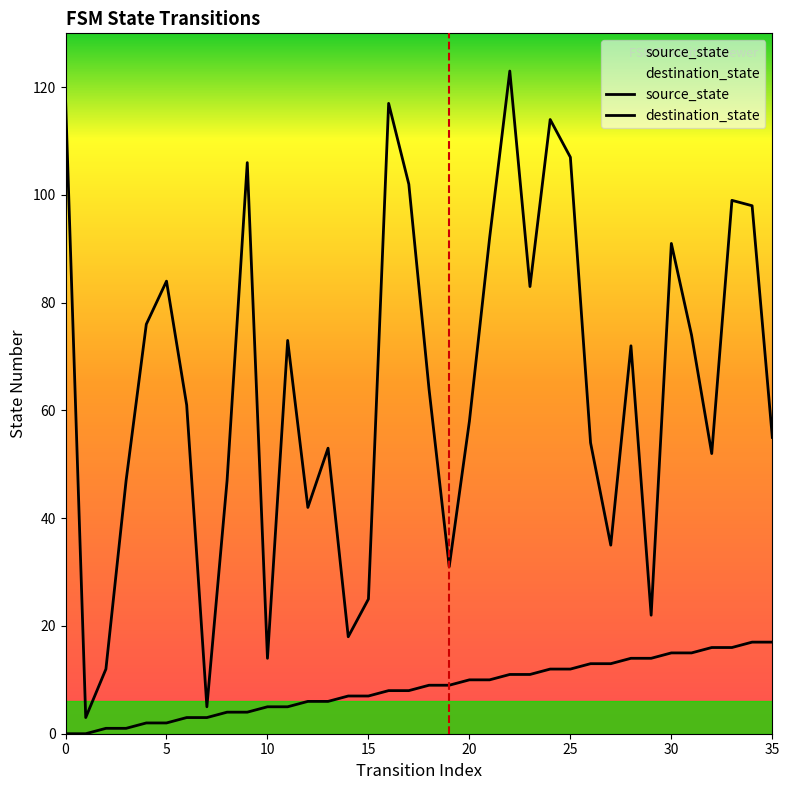

True or false: destination_state and source_state cross at least once.

False